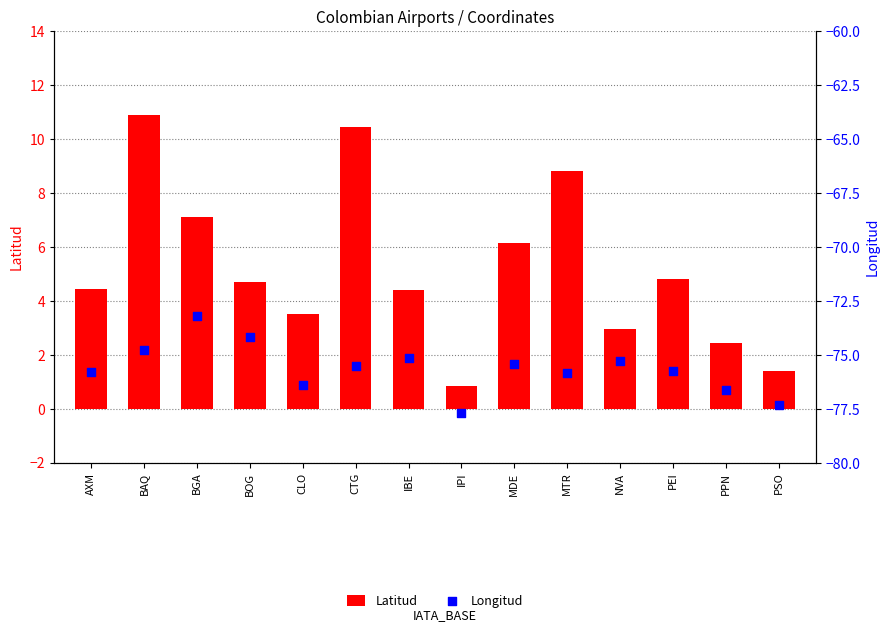

At how many categories does at least one series exceed -33?

14